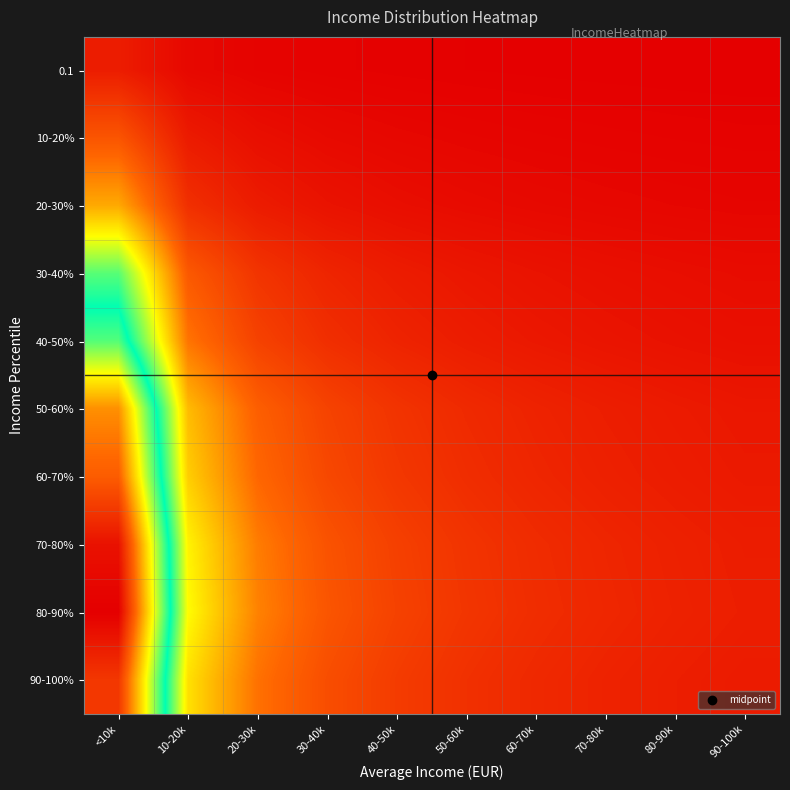

Reading right to left, list all the values displayed in this chart.

0.1: 90-100k=0.3	80-90k=0.3	70-80k=0.4	60-70k=0.4	50-60k=0.5	40-50k=0.6	30-40k=0.8	20-30k=1.1	10-20k=1.9	<10k=5.6
10-20%: 90-100k=0.8	80-90k=0.9	70-80k=1.0	60-70k=1.2	50-60k=1.4	40-50k=1.7	30-40k=2.2	20-30k=3.1	10-20k=5.2	<10k=15.6
20-30%: 90-100k=1.4	80-90k=1.6	70-80k=1.8	60-70k=2.1	50-60k=2.4	40-50k=3.0	30-40k=3.8	20-30k=5.3	10-20k=8.9	<10k=26.7
30-40%: 90-100k=2.6	80-90k=2.9	70-80k=3.3	60-70k=3.8	50-60k=4.5	40-50k=5.4	30-40k=7.0	20-30k=9.8	10-20k=16.3	<10k=49.0
40-50%: 90-100k=3.2	80-90k=3.6	70-80k=4.1	60-70k=4.7	50-60k=5.6	40-50k=6.8	30-40k=8.8	20-30k=12.3	10-20k=20.4	<10k=61.3
50-60%: 90-100k=4.6	80-90k=5.1	70-80k=5.8	60-70k=6.7	50-60k=7.9	40-50k=9.7	30-40k=12.4	20-30k=17.4	10-20k=29.0	<10k=86.9
60-70%: 90-100k=4.9	80-90k=5.5	70-80k=6.2	60-70k=7.2	50-60k=8.5	40-50k=10.4	30-40k=13.4	20-30k=18.7	10-20k=31.2	<10k=93.6
70-80%: 90-100k=5.6	80-90k=6.3	70-80k=7.1	60-70k=8.2	50-60k=9.7	40-50k=11.9	30-40k=15.3	20-30k=21.4	10-20k=35.6	<10k=106.9
80-90%: 90-100k=5.8	80-90k=6.5	70-80k=7.4	60-70k=8.5	50-60k=10.0	40-50k=12.3	30-40k=15.8	20-30k=22.1	10-20k=36.8	<10k=110.3
90-100%: 90-100k=5.3	80-90k=5.9	70-80k=6.7	60-70k=7.7	50-60k=9.1	40-50k=11.1	30-40k=14.3	20-30k=20.1	10-20k=33.4	<10k=100.3